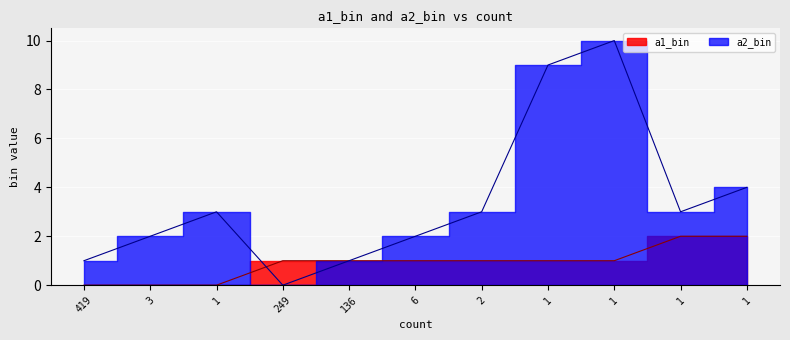

At how many categories does at least one series exceed 4?

2